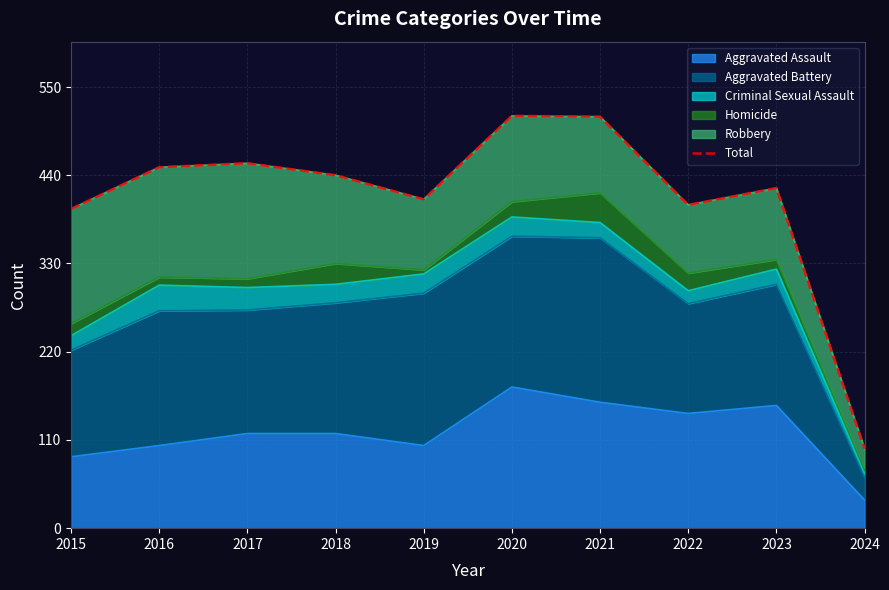

The value at 2018 is 440. True or false?

True